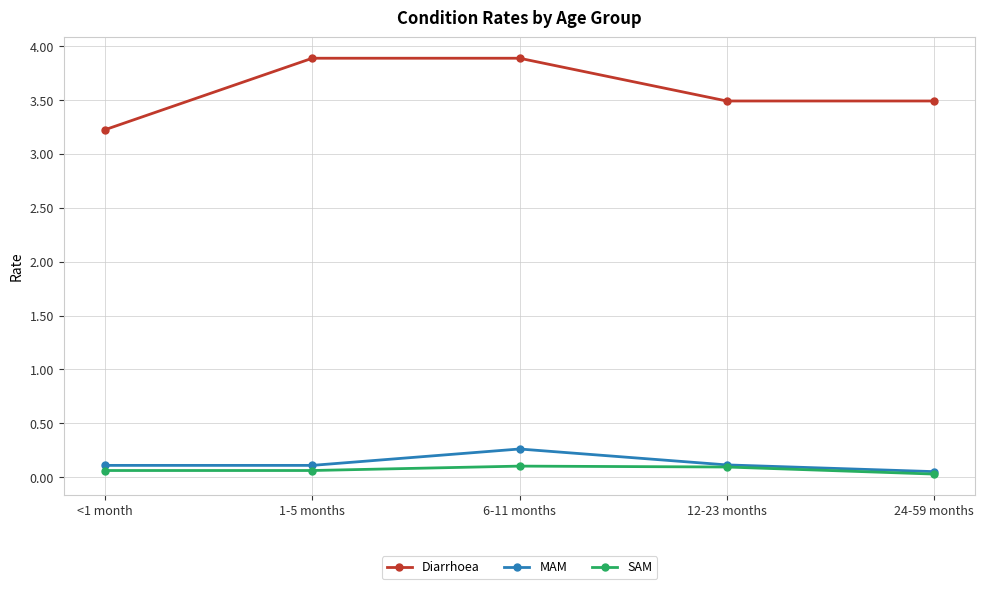

At how many categories does at least one series exceed 0?

5